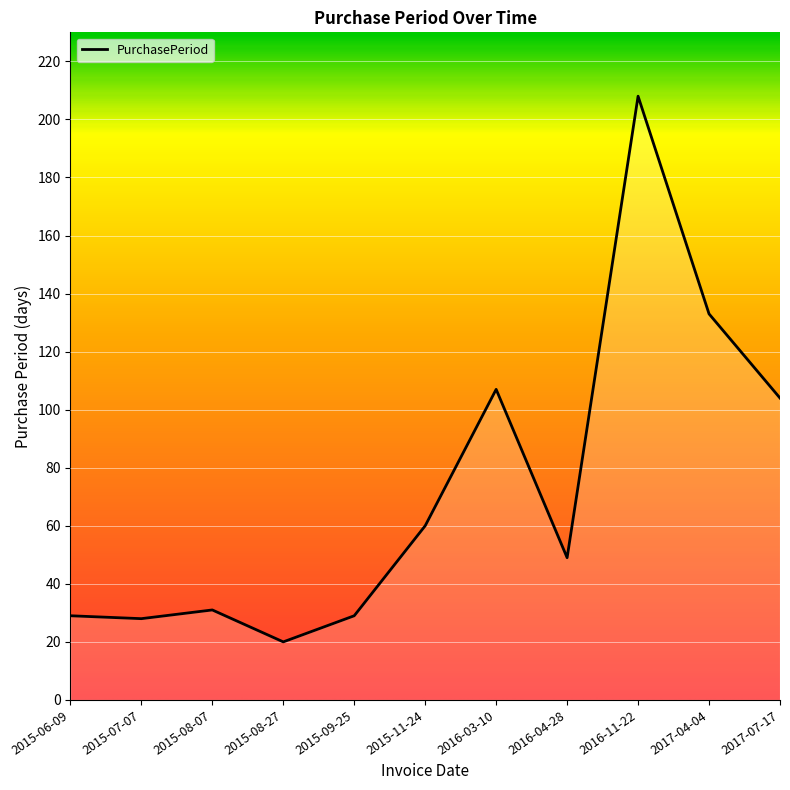

True or false: the data shows 29 at 2015-09-25.

True